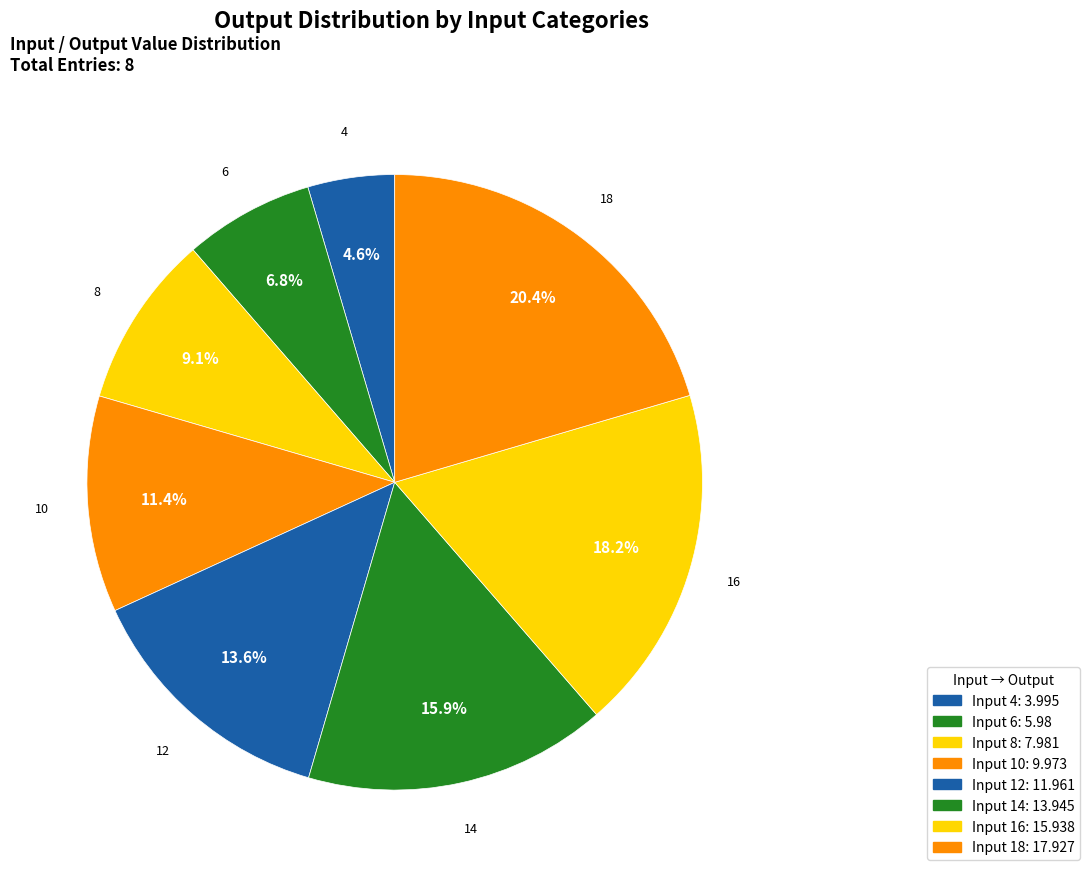

How many slices are in this pie chart?

8